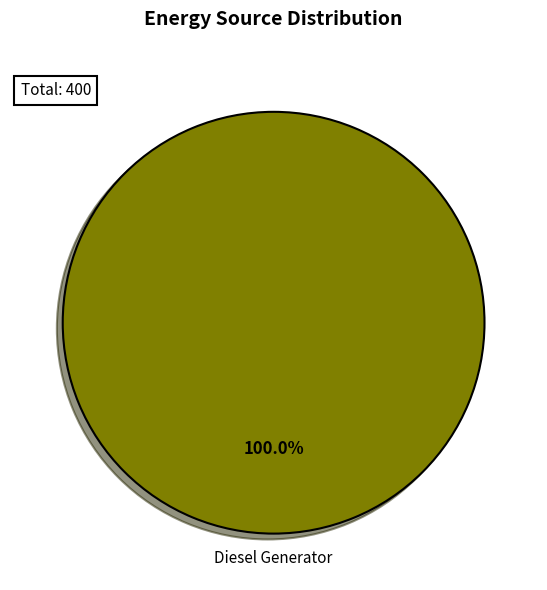

Is there a majority slice in this chart?

Yes